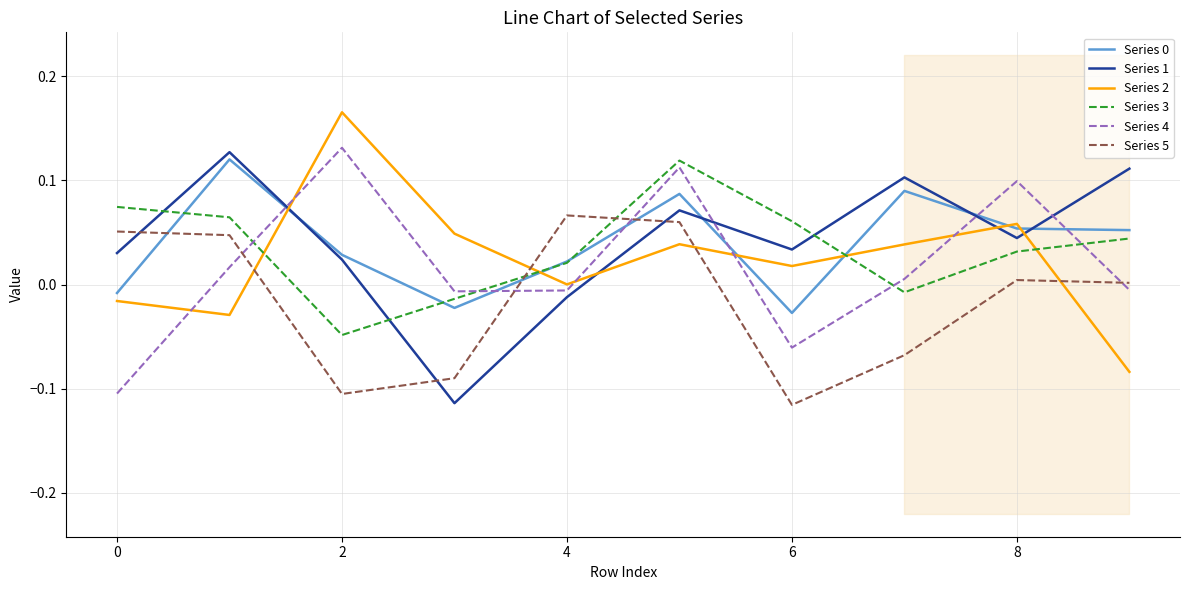

What is the value of the Series 5 point at the 5th from the left?

0.1